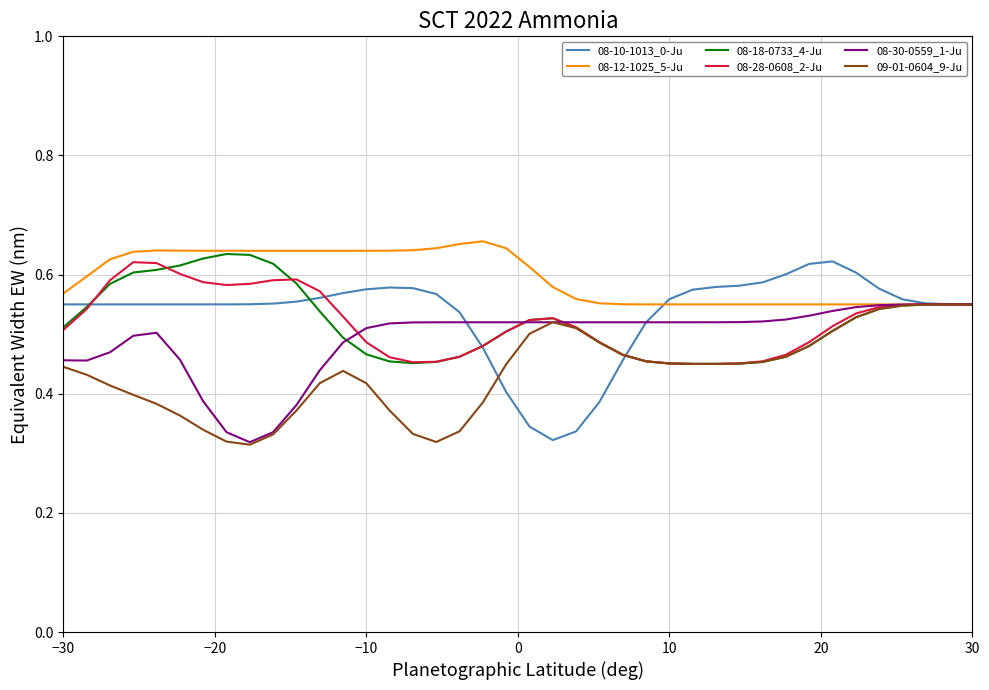

Count the 08-18-0733_4-Ju values in the range 0 to 1.

40